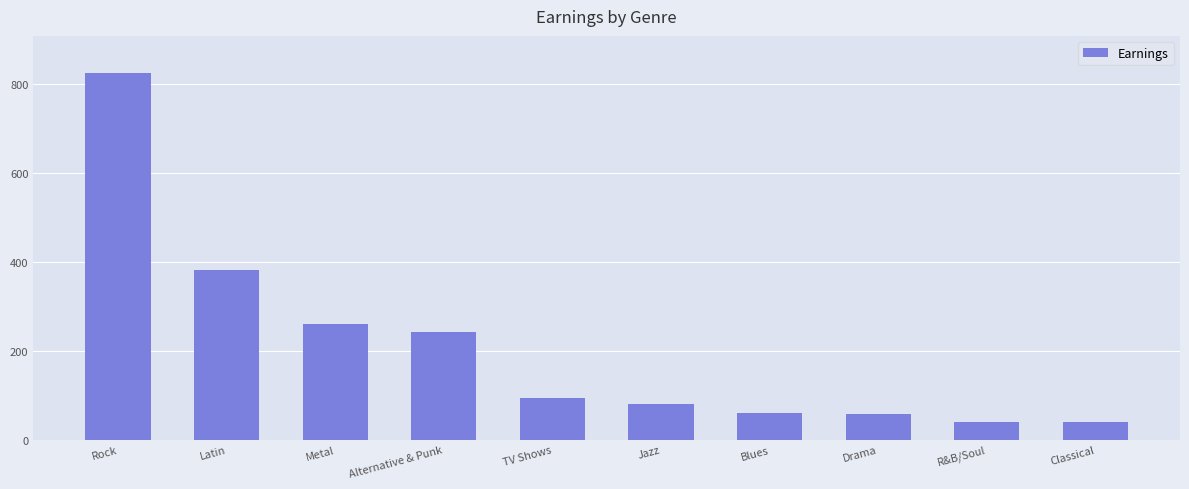

What is the ratio of the value at Metal to the value at Jazz?

3.3